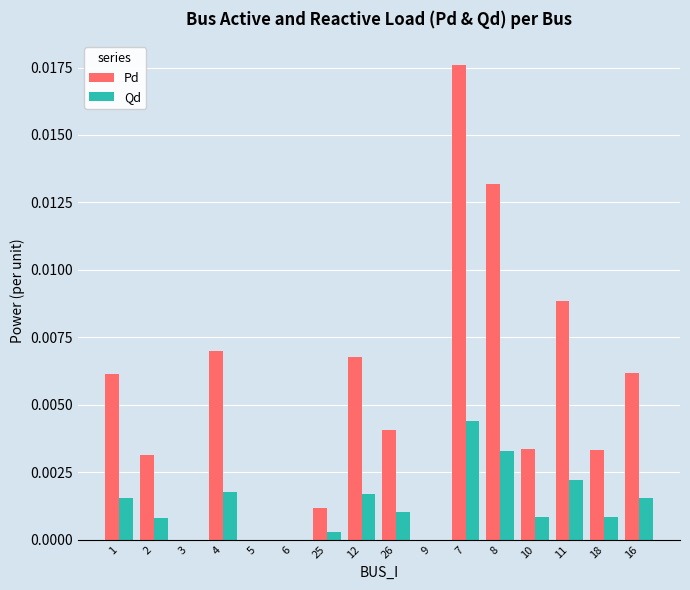

Which series has the largest total across all categories?

Pd